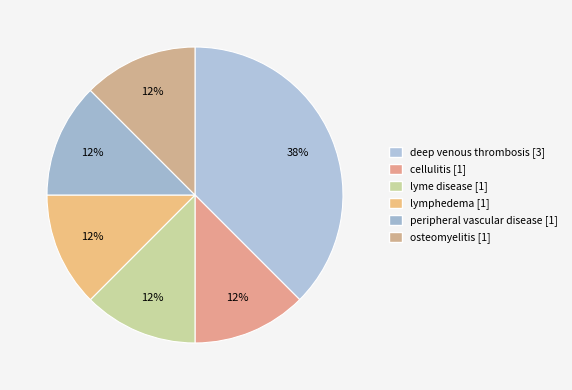

What percentage is the lymphedema slice, to the nearest percent?

12%